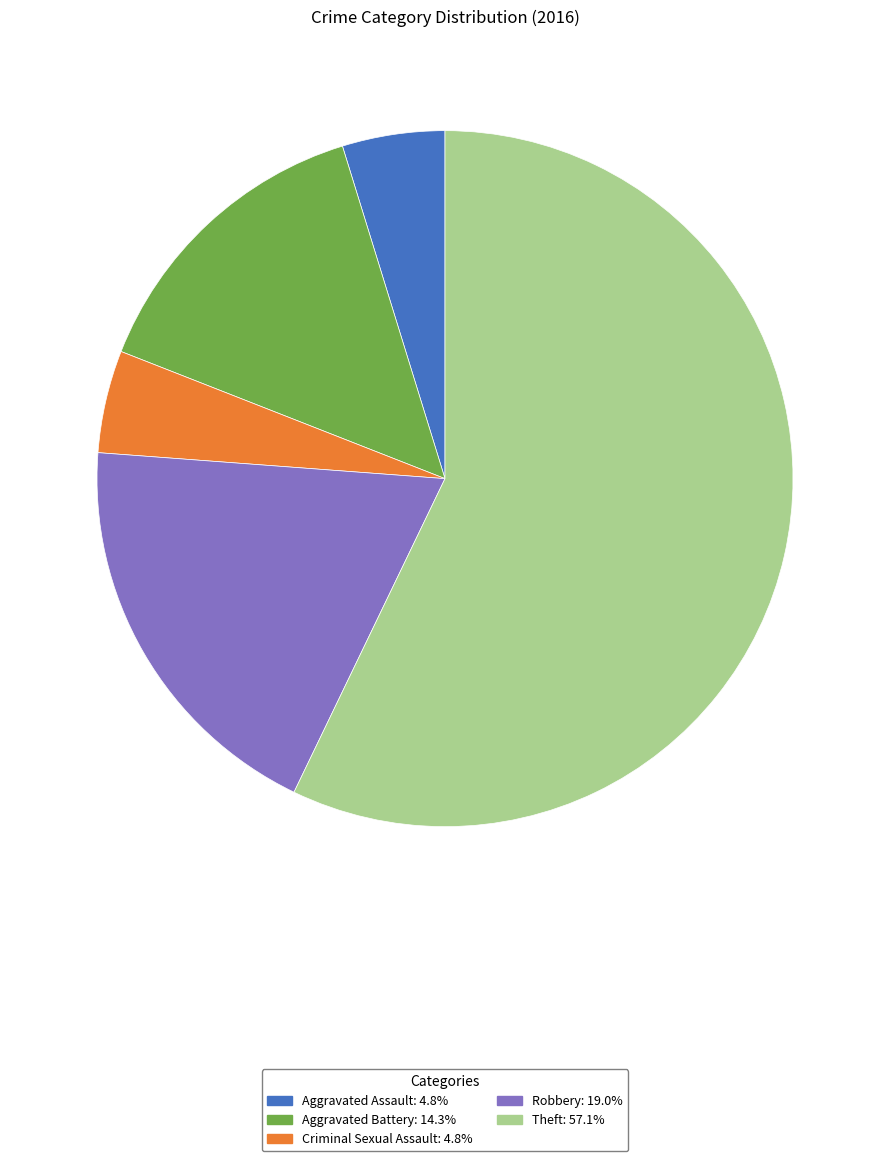

Which category has the biggest portion of the pie?

Theft